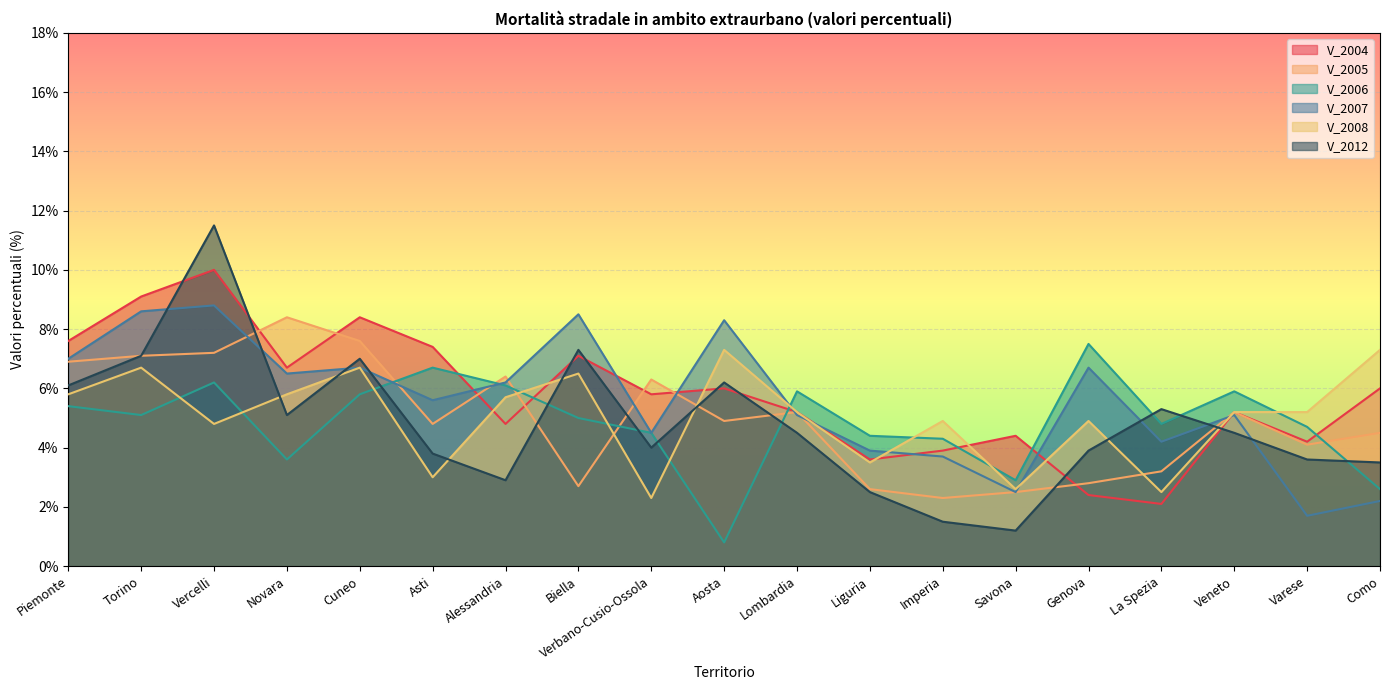

At which category does V_2012 reach its first local peak?

Vercelli